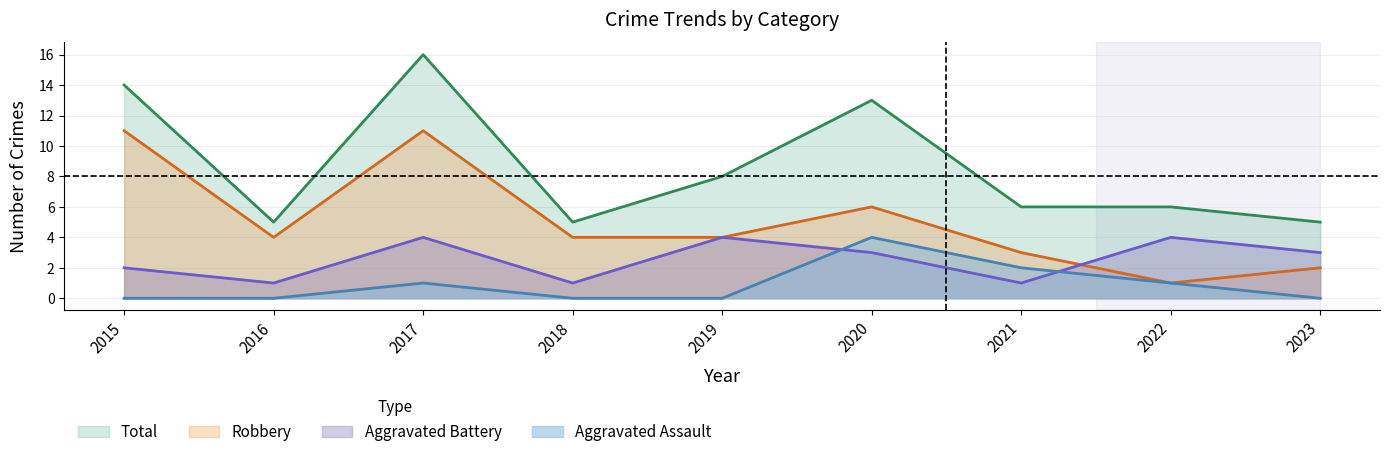

Reading left to right, extract all data points from this chart.

Aggravated Assault: 2015=0	2016=0	2017=1	2018=0	2019=0	2020=4	2021=2	2022=1	2023=0
Aggravated Battery: 2015=2	2016=1	2017=4	2018=1	2019=4	2020=3	2021=1	2022=4	2023=3
Robbery: 2015=11	2016=4	2017=11	2018=4	2019=4	2020=6	2021=3	2022=1	2023=2
Total: 2015=14	2016=5	2017=16	2018=5	2019=8	2020=13	2021=6	2022=6	2023=5